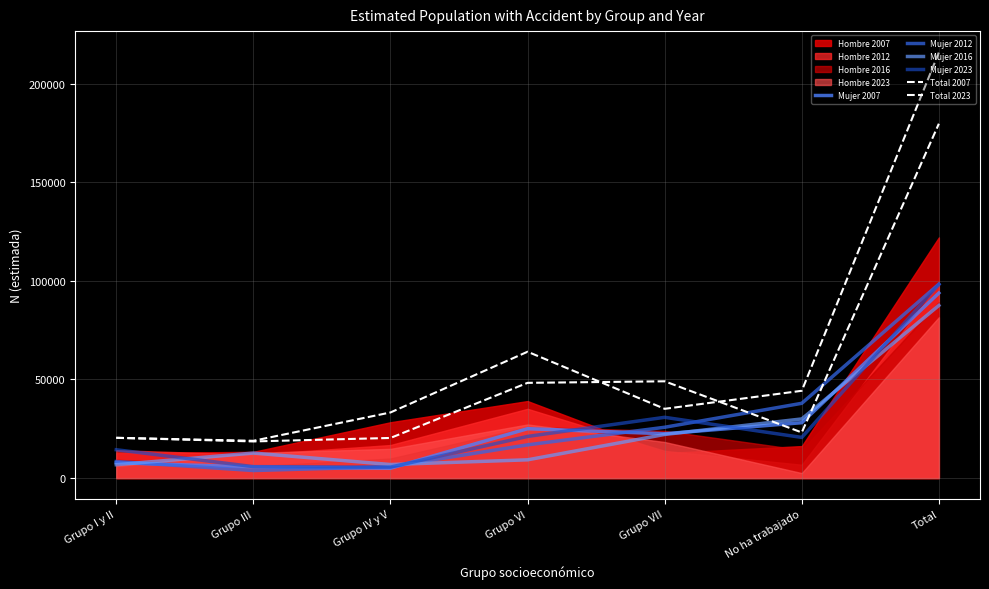

True or false: Mujer 2007 and Mujer 2016 intersect in this chart.

True